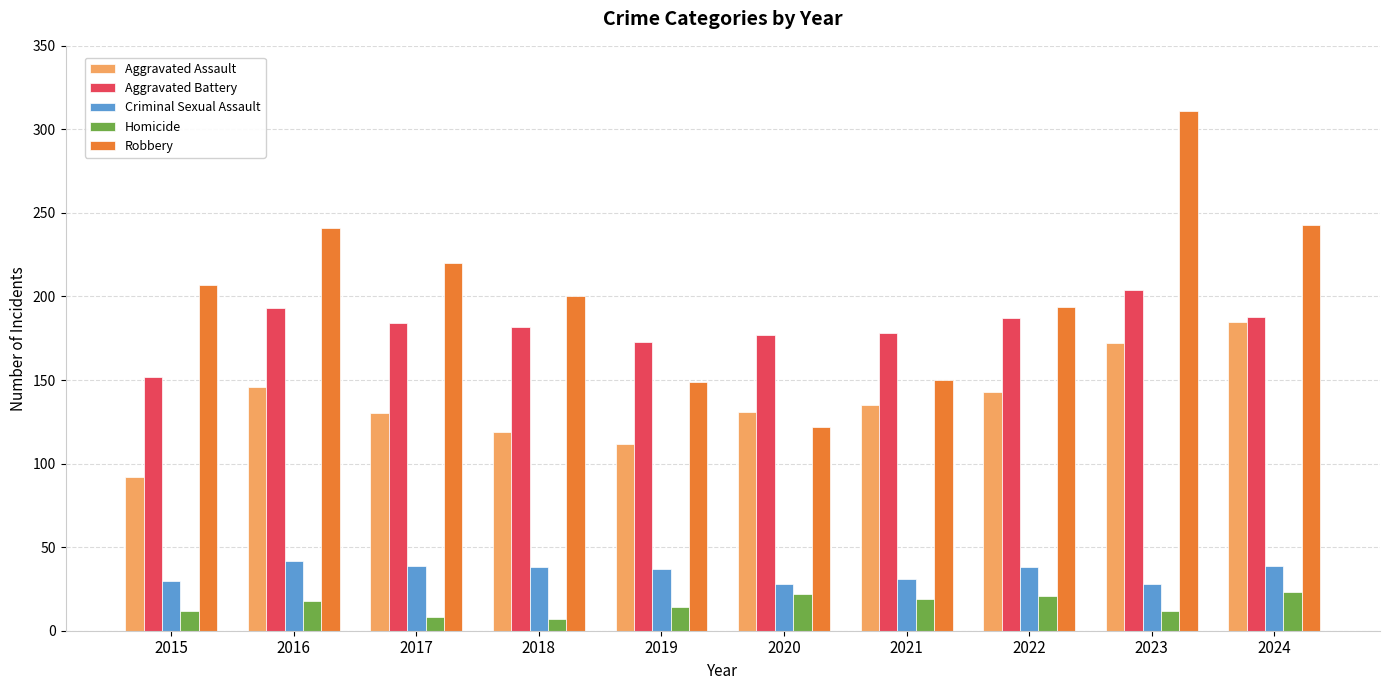

At which label does Aggravated Battery reach its peak?

2023